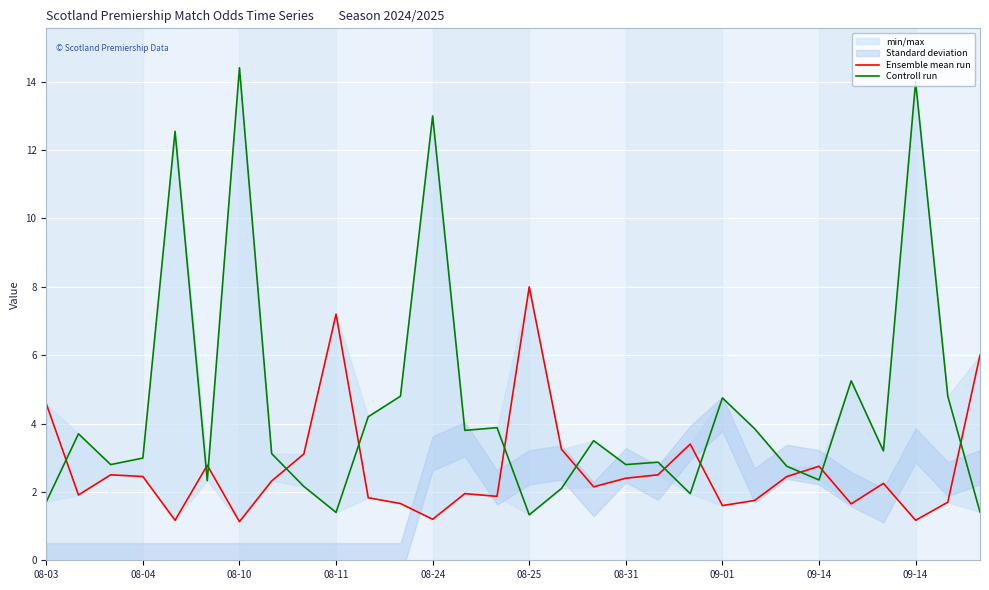

Reading right to left, list all the values displayed in this chart.

Ensemble mean run: 6.0	1.7	1.2	2.2	1.6	2.8	2.5	1.8	1.6	3.4	2.5	2.4	2.1	3.2	8.0	1.9	1.9	1.2	1.7	1.8	7.2	3.1	2.3	1.1	2.8	1.2	2.5	2.5	1.9	4.6
Controll run: 1.4	4.8	14.0	3.2	5.2	2.4	2.8	3.9	4.8	1.9	2.9	2.8	3.5	2.1	1.3	3.9	3.8	13.0	4.8	4.2	1.4	2.2	3.1	14.4	2.3	12.6	3.0	2.8	3.7	1.7